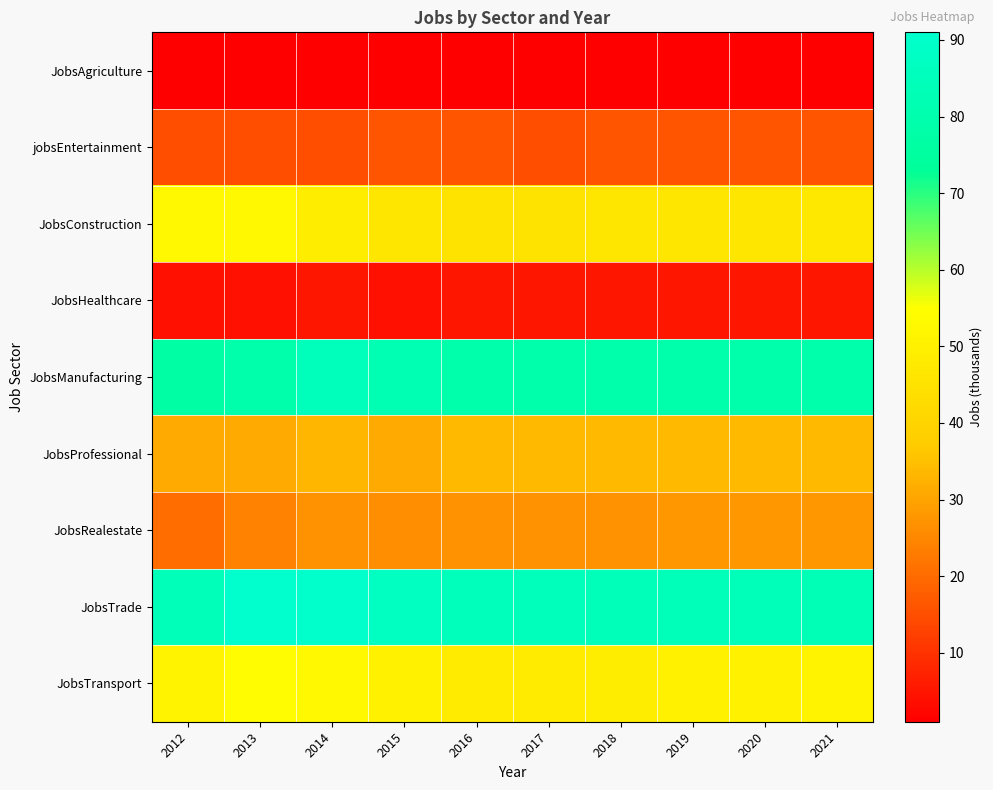

Which has a higher value, 2013 or 2021?

2013